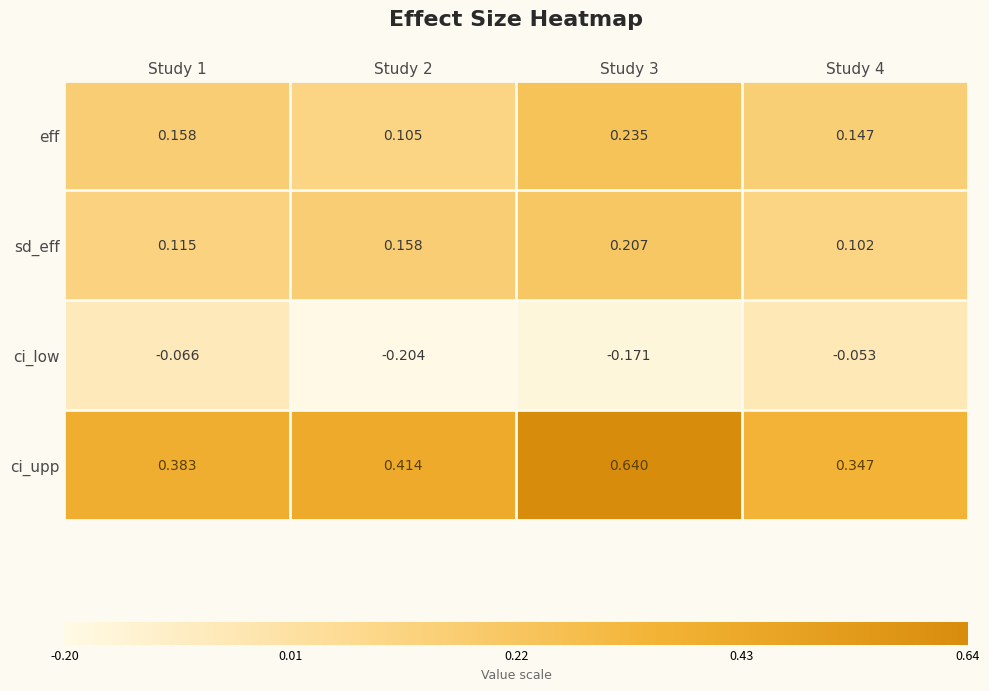

At which category is the sum across all series the highest?

Study 3